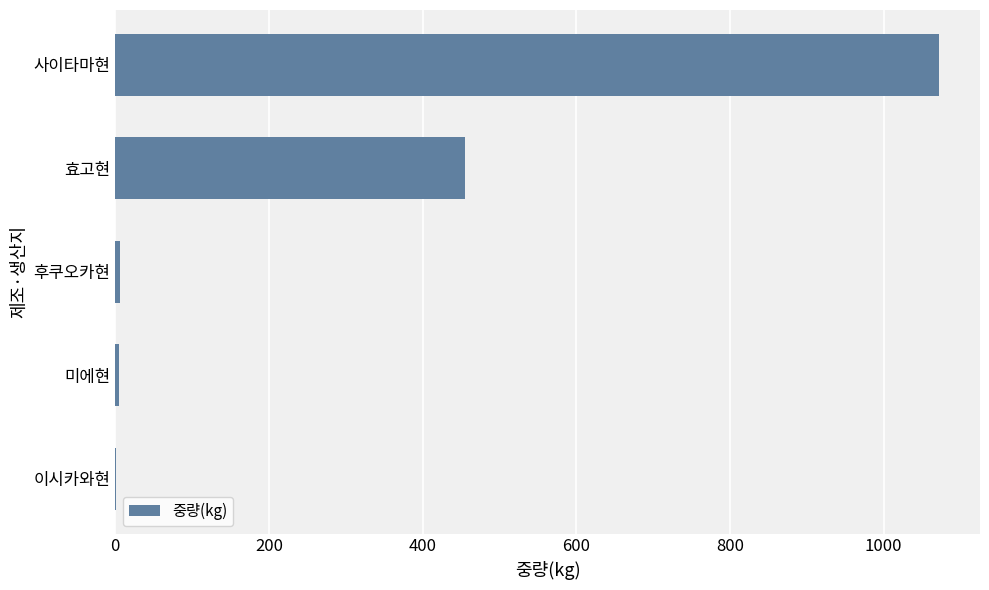

The chart shows a value of 455.0 at 효고현. True or false?

True